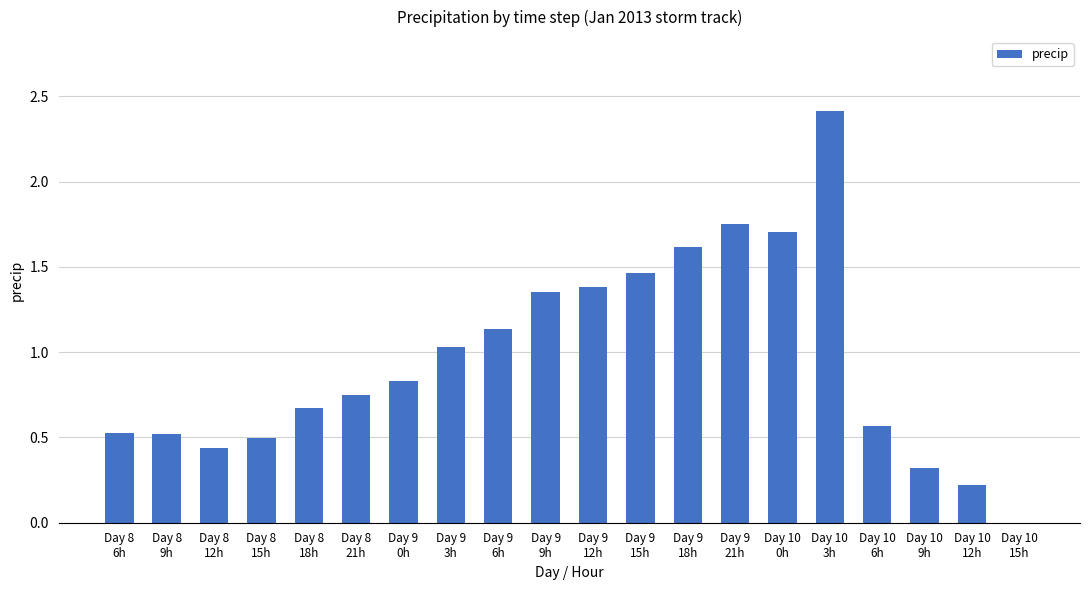

What is the sum of the values at Day 9
9h and Day 9
12h?

2.7